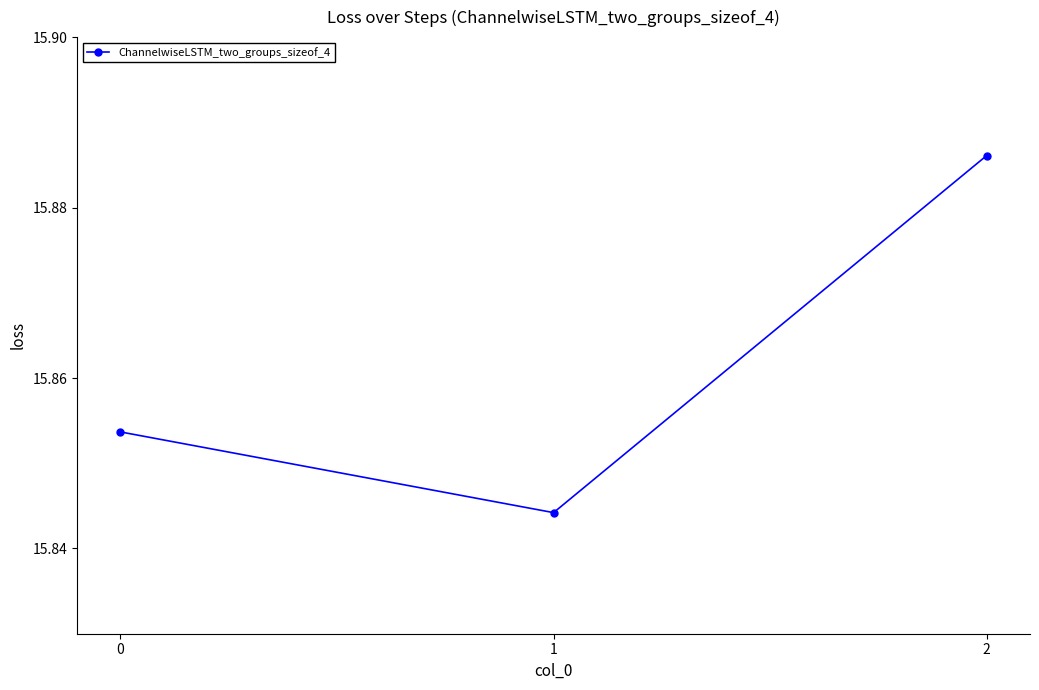

The chart shows a value of 10.4 at 2. True or false?

False